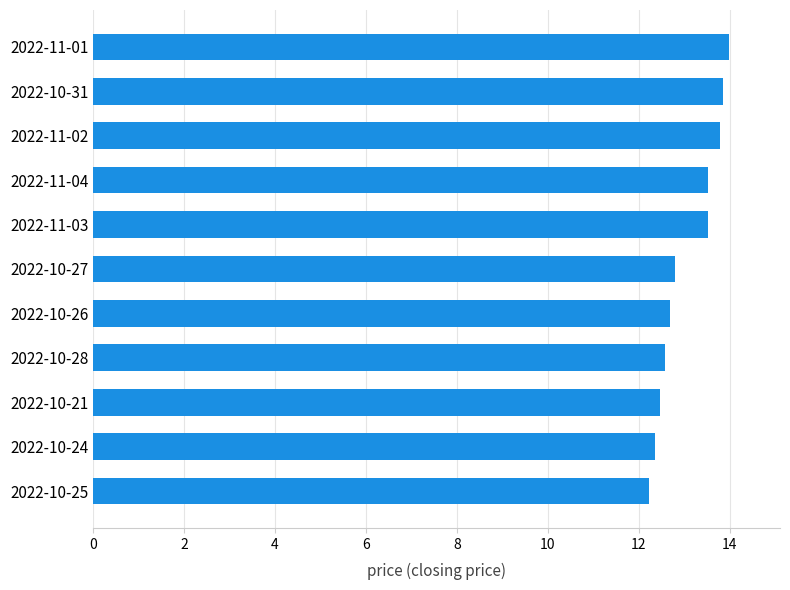

How many values are between 12 and 13?

6